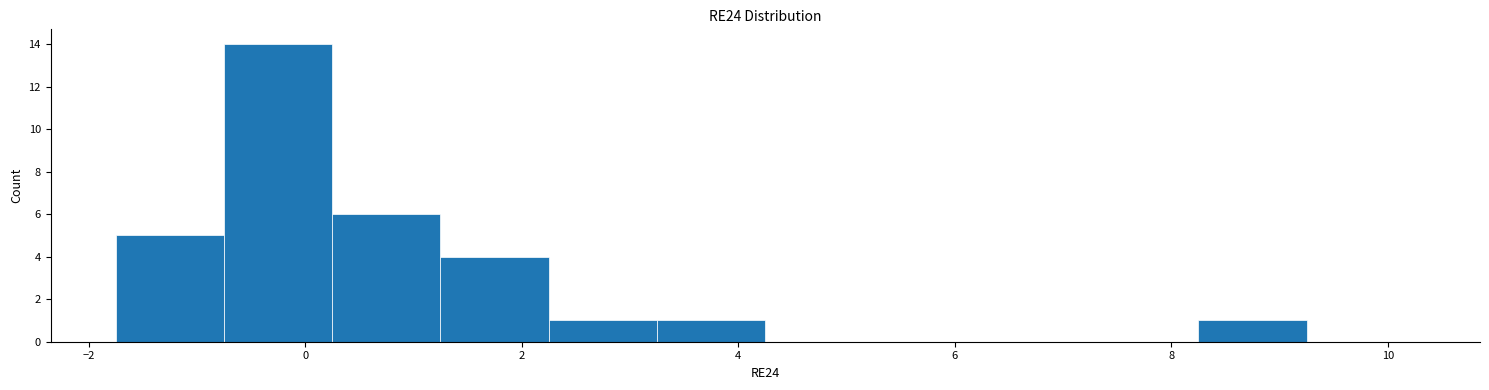

What is the height of the bar covering 0.25 to 1.25 on the x-axis? Neither the bar edges nor the heights are printed on the chart, so give them approximately, as read against the axes.

6